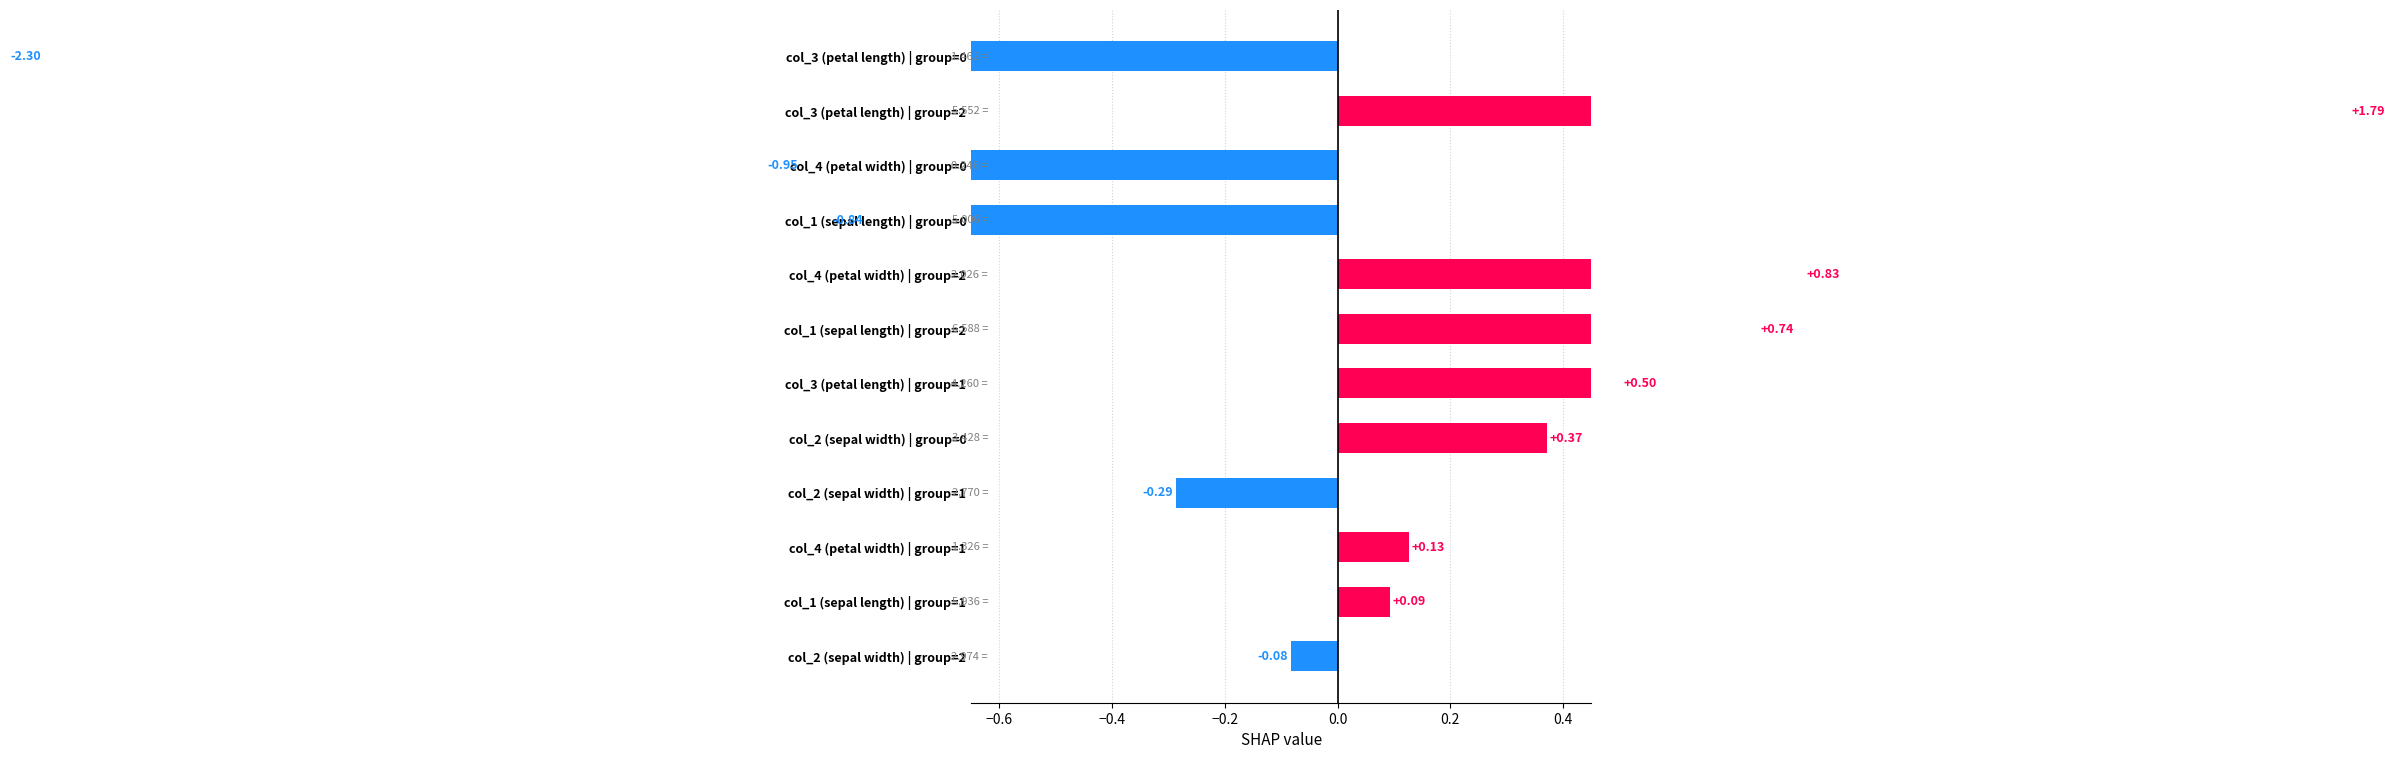

What is the difference between the second highest and second lowest values?

1.8